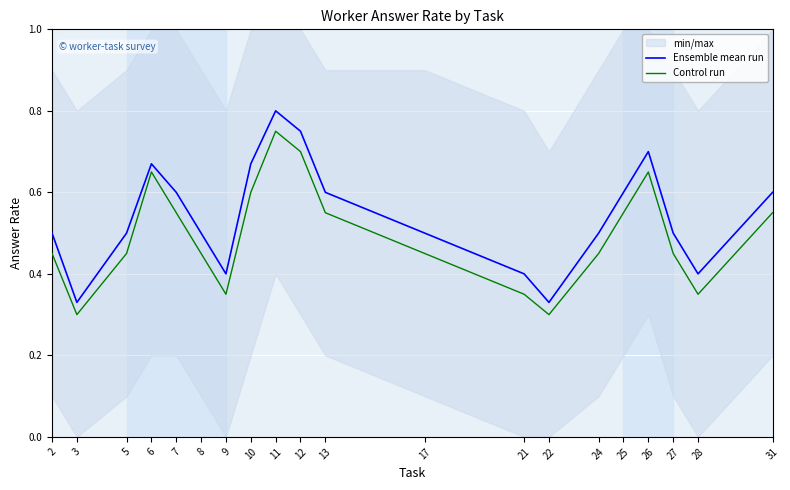

Reading left to right, transcribe all the data shown in this chart.

Ensemble mean run: 0.5	0.3	0.5	0.7	0.6	0.5	0.4	0.7	0.8	0.8	0.6	0.5	0.4	0.3	0.5	0.6	0.7	0.5	0.4	0.6
Control run: 0.5	0.3	0.5	0.7	0.6	0.5	0.3	0.6	0.8	0.7	0.6	0.5	0.3	0.3	0.5	0.6	0.7	0.5	0.3	0.6